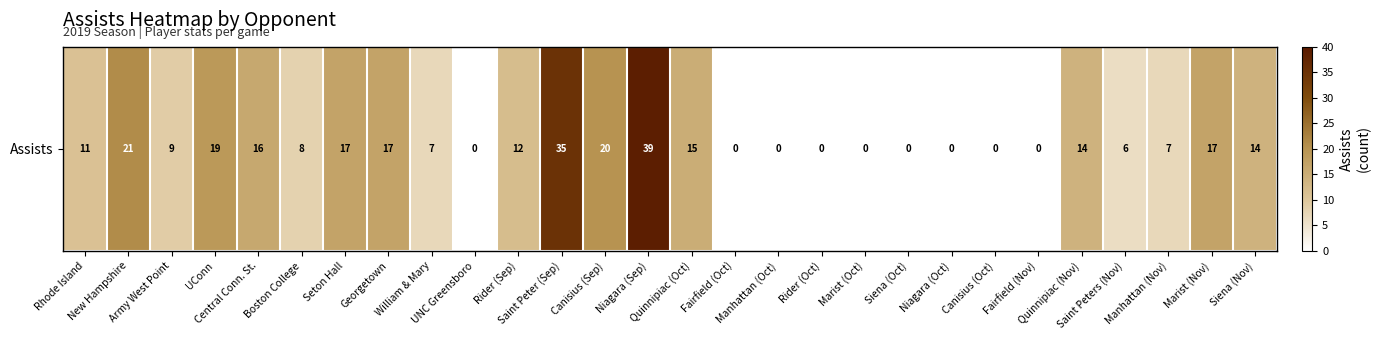

What is the change in value from New Hampshire to Army West Point?

-12